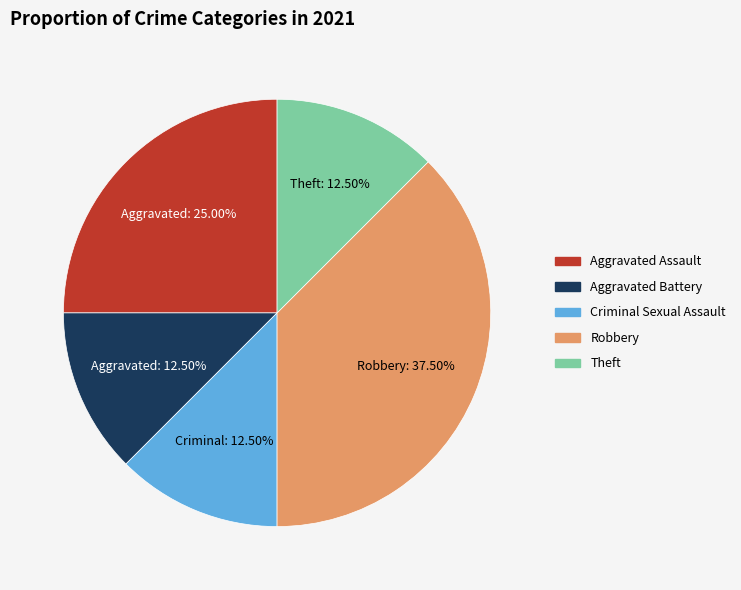

Does any single category account for the majority?

No